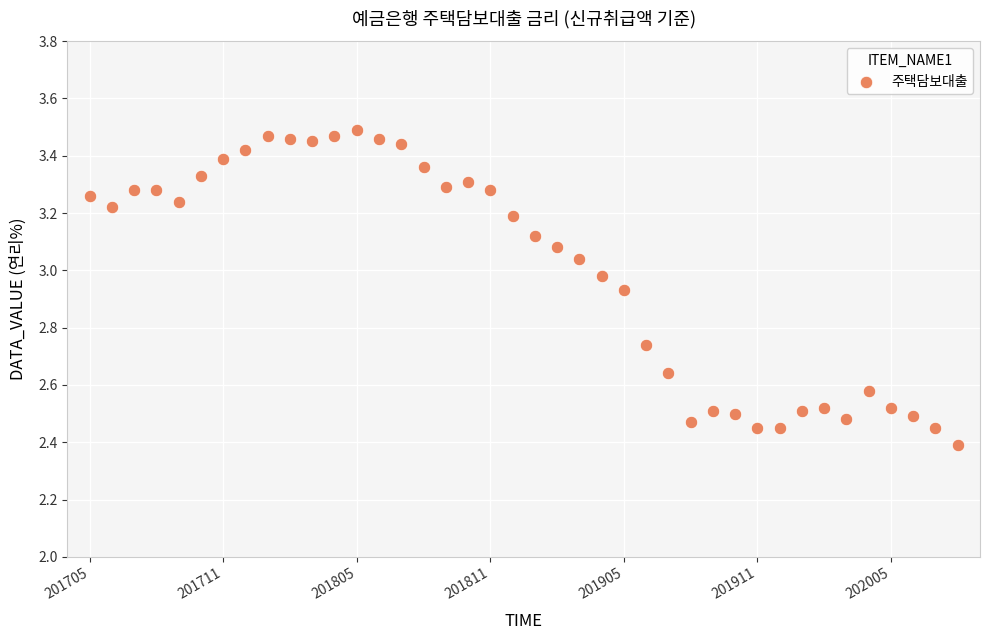

What is the range of Y values (max minus min)?

1.1